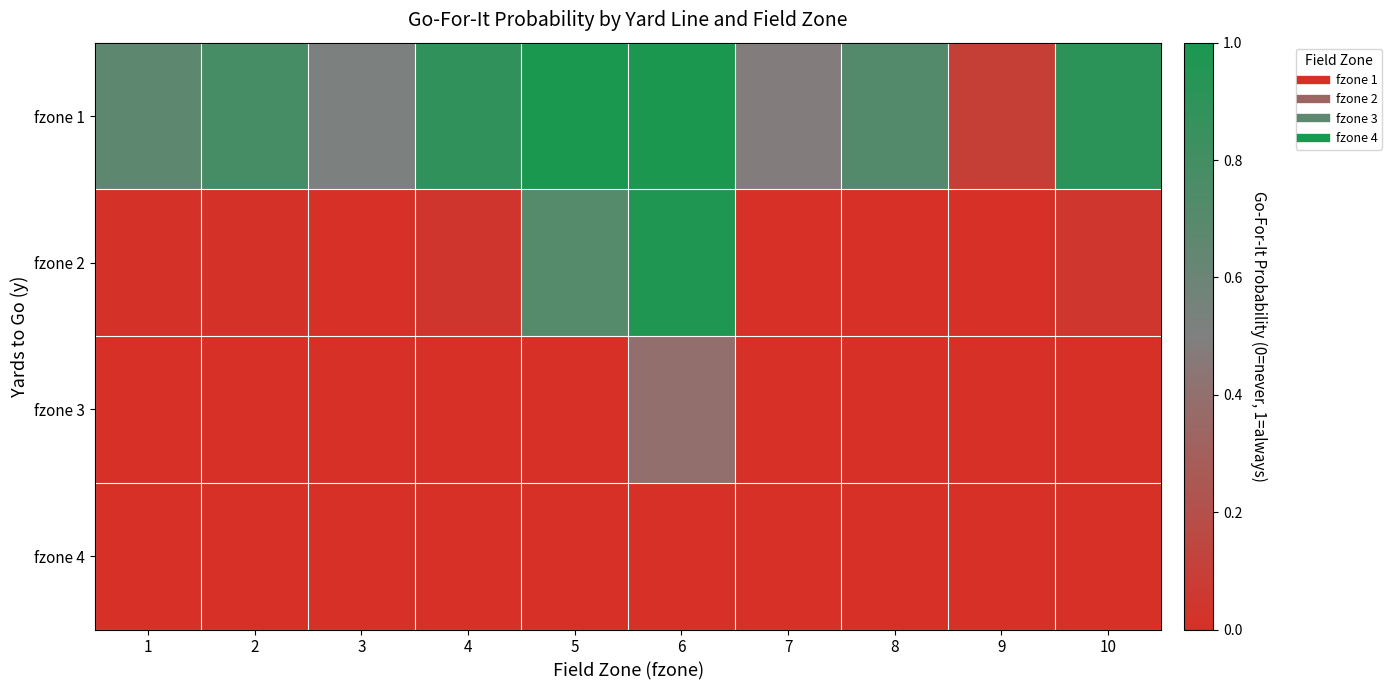

List the series in order of their peak value, highest first.

fzone 1, fzone 2, fzone 3, fzone 4